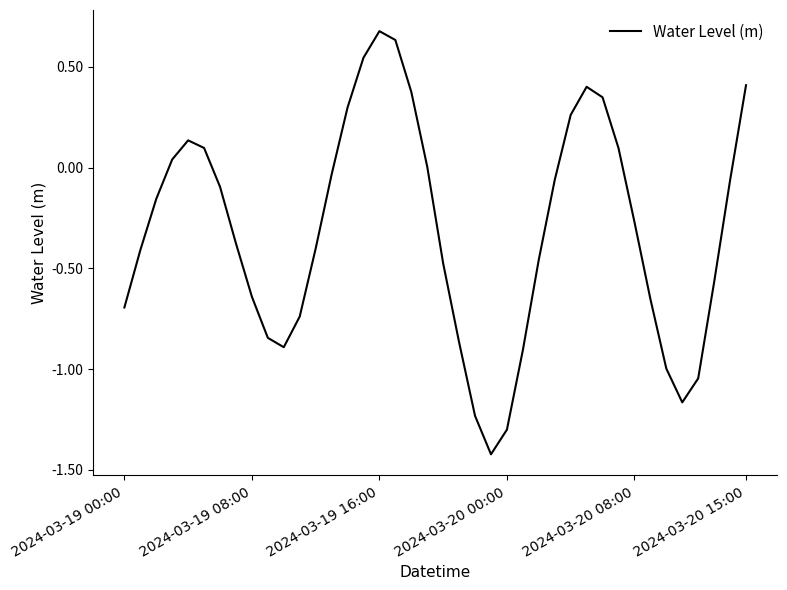

What is the minimum value shown in the chart?

-1.4